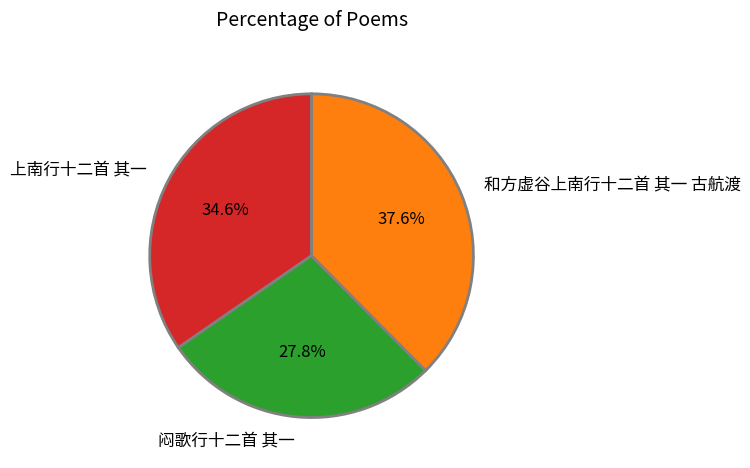

Which has a higher value, 上南行十二首 其一 or 闷歌行十二首 其一?

上南行十二首 其一